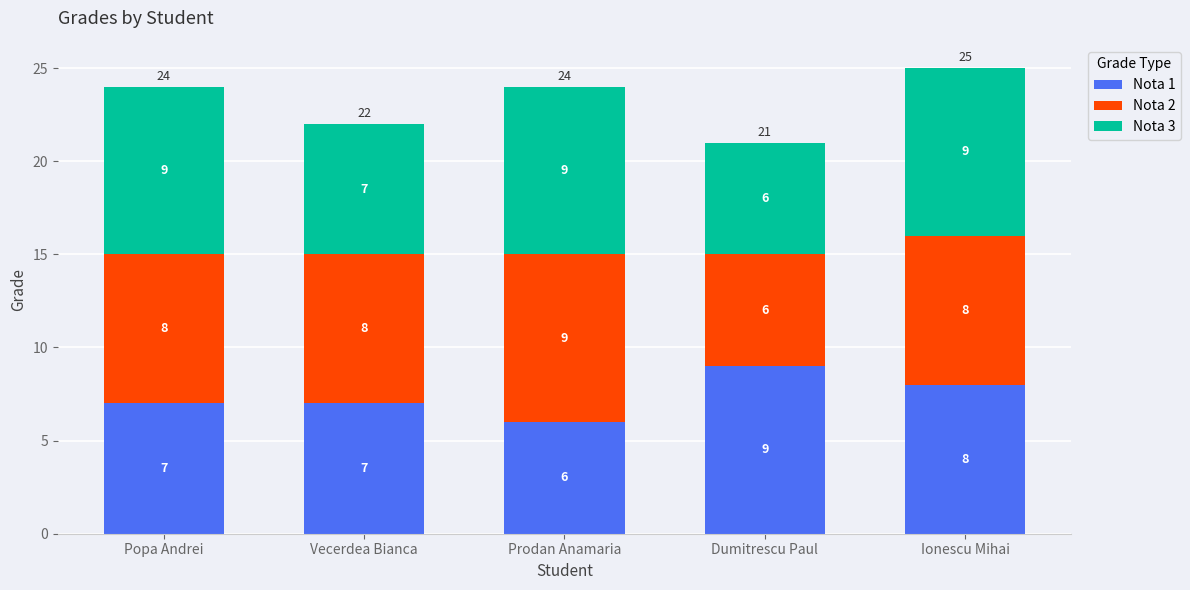

What is the sum of the Nota 1 values at Vecerdea Bianca and Dumitrescu Paul?

16